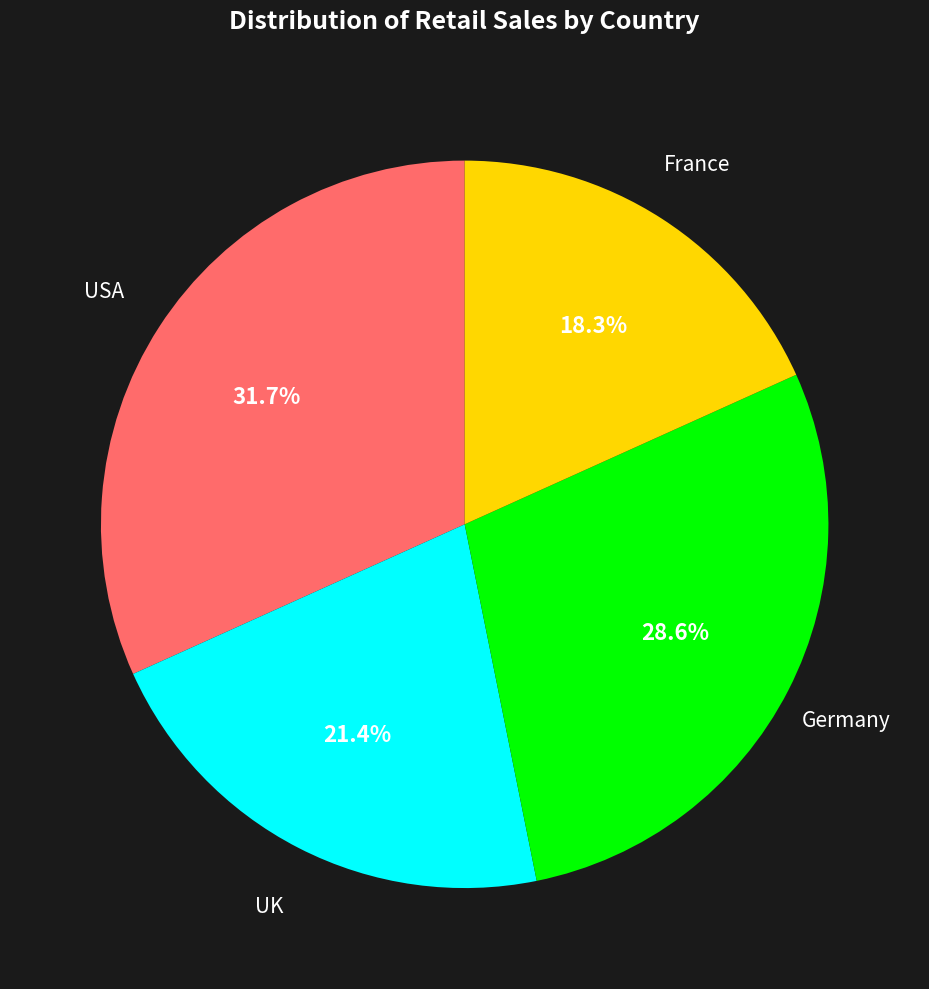

To the nearest percent, what is the difference between the France and USA slice percentages?

13%